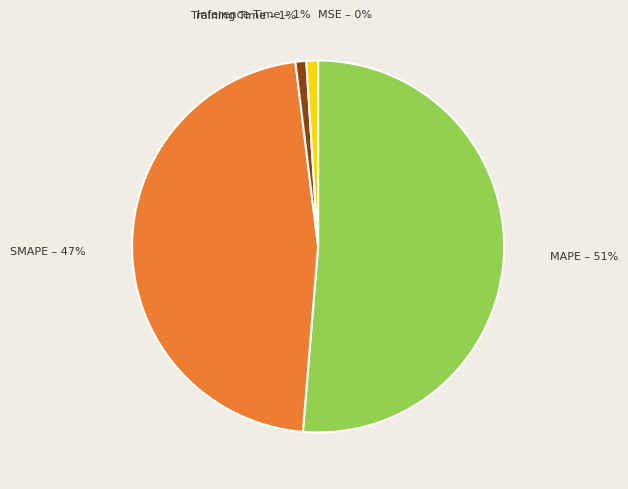

To the nearest percent, what is the difference between the largest and smallest slice percentages?

51%